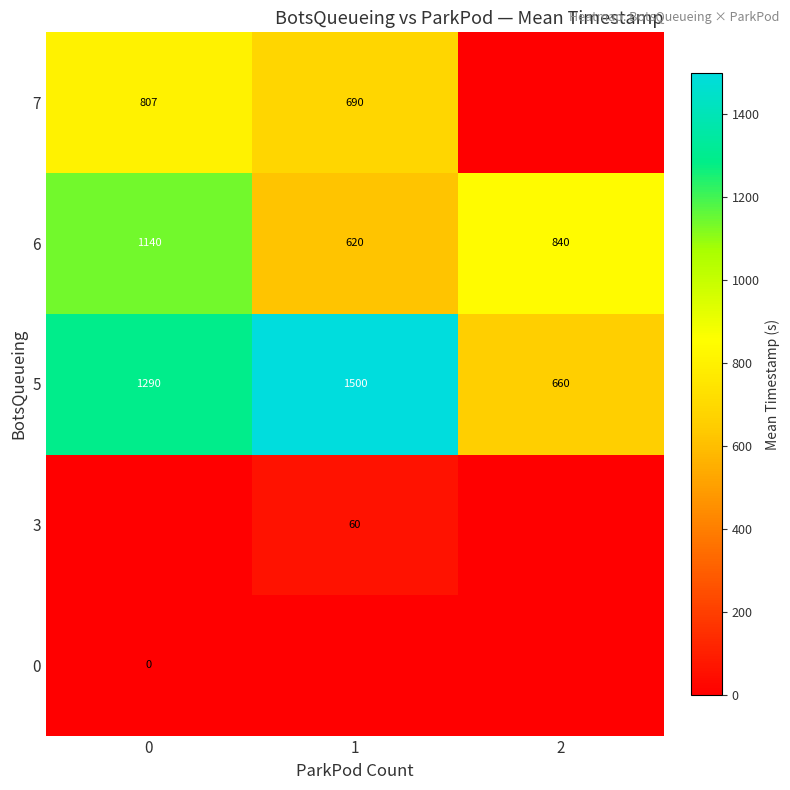

What is the highest value of the 6 series?

1140